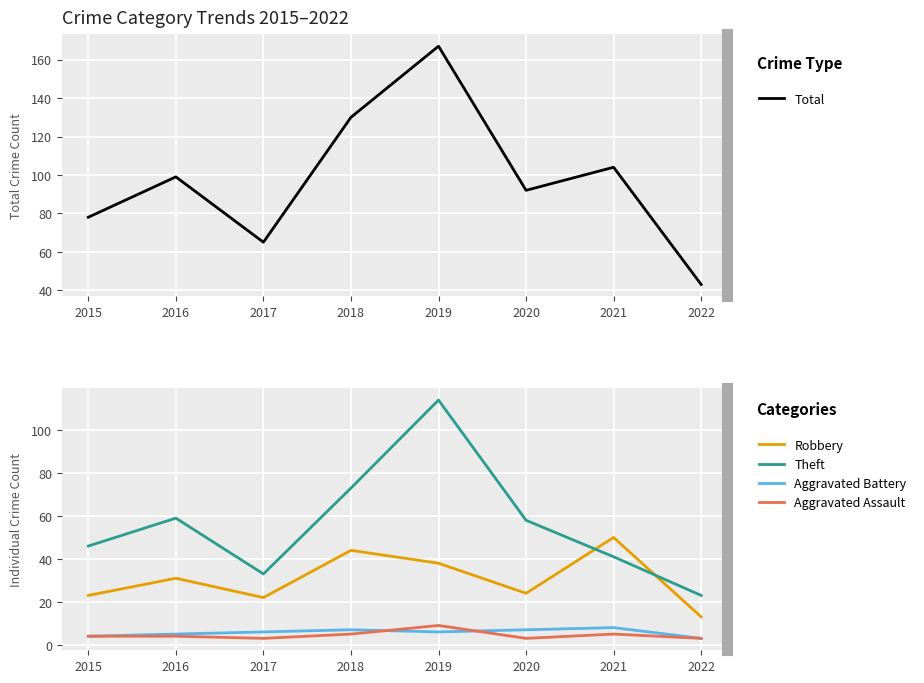

Where is the first local maximum for Total?

2016